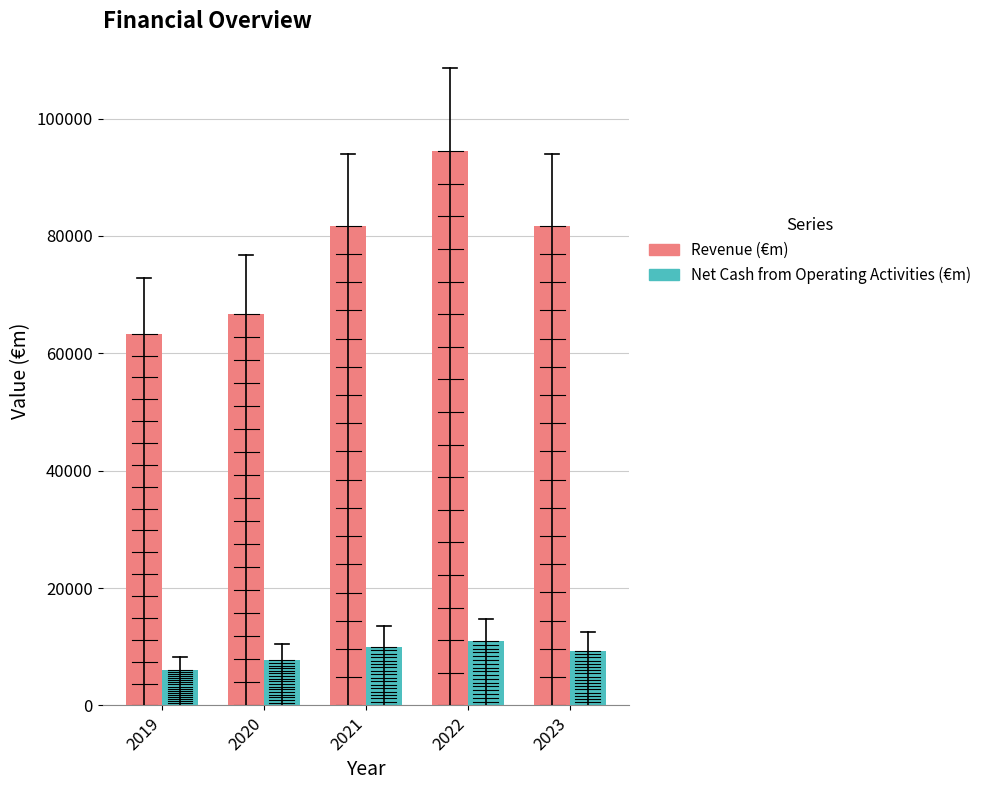

How many bars are there in total?

10